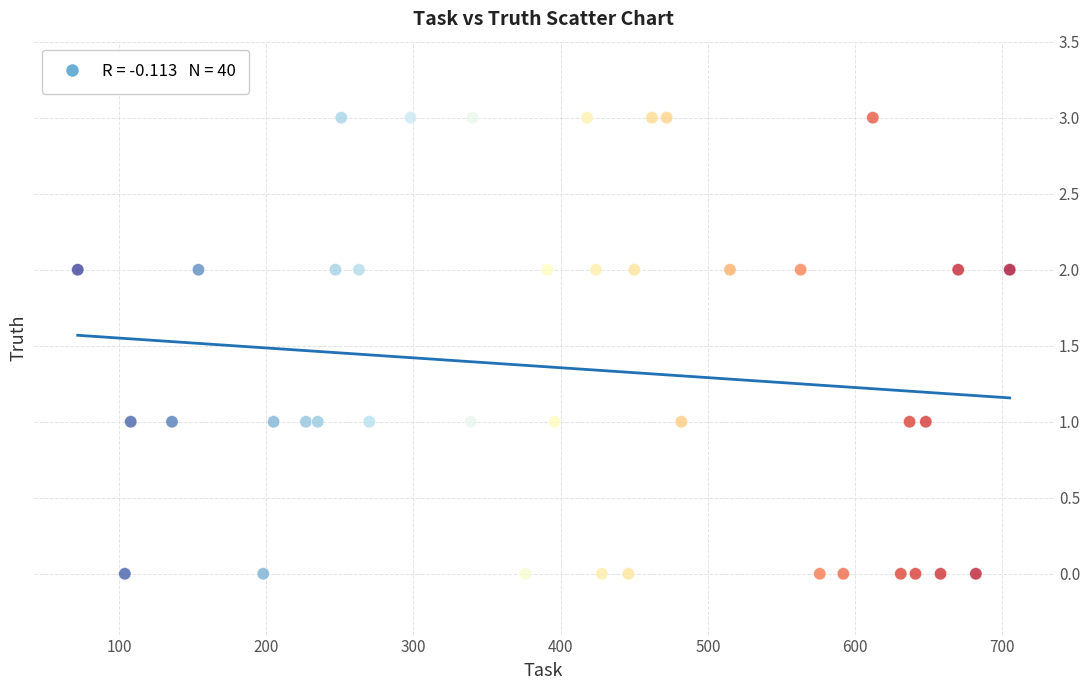

What is the range of X values (max minus min)?

633